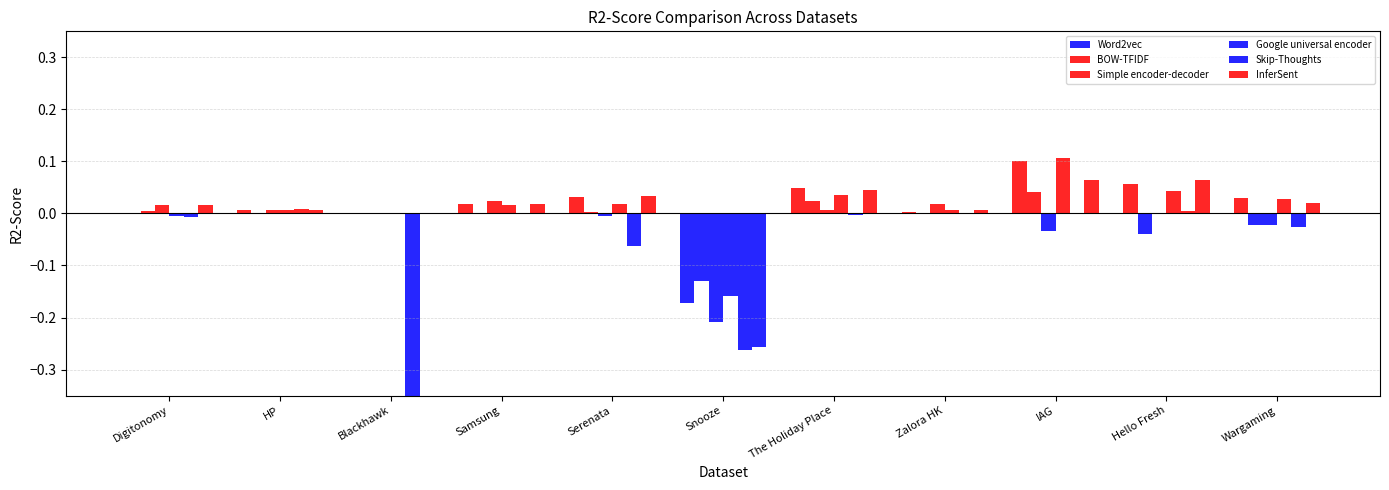

Rank the categories by Google universal encoder value from highest to lowest.

IAG, Hello Fresh, The Holiday Place, Wargaming, Serenata, Samsung, Zalora HK, HP, Blackhawk, Digitonomy, Snooze